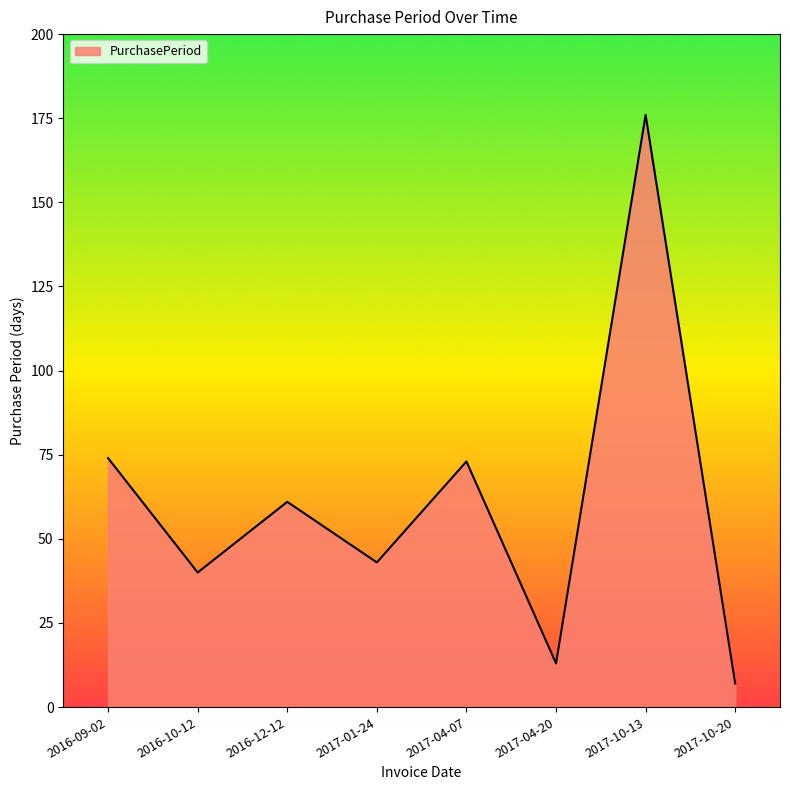

Does the chart have visible grid lines?

No